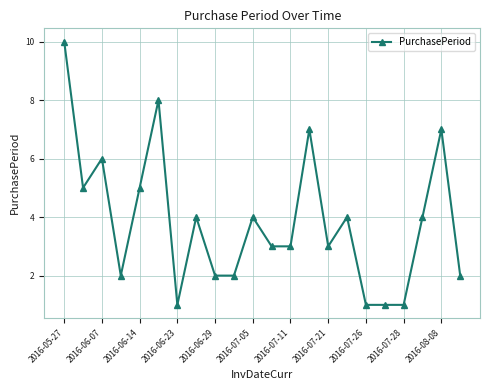

What is the difference between the maximum and minimum values?

9